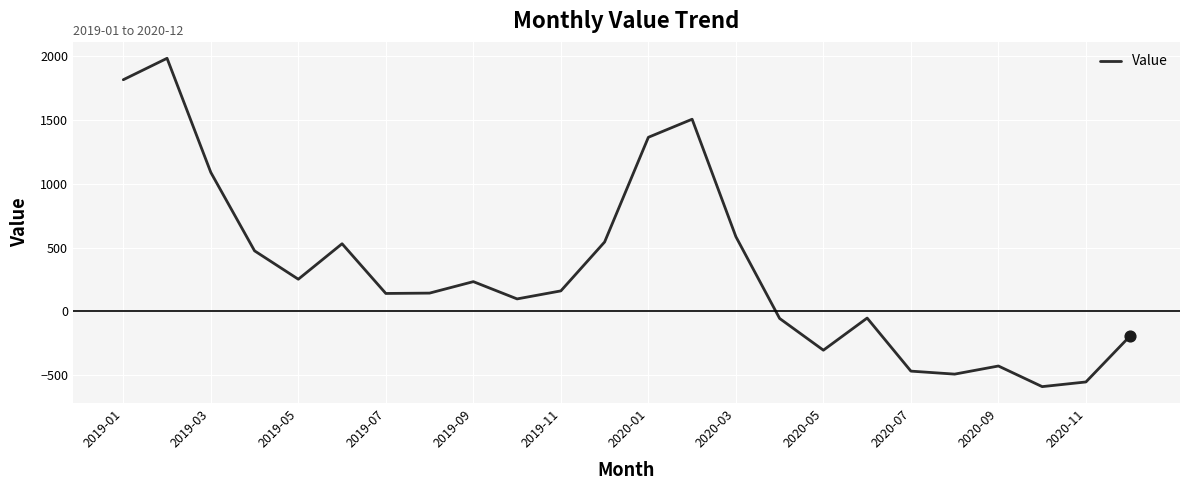

What is the maximum value shown in the chart?

1981.8